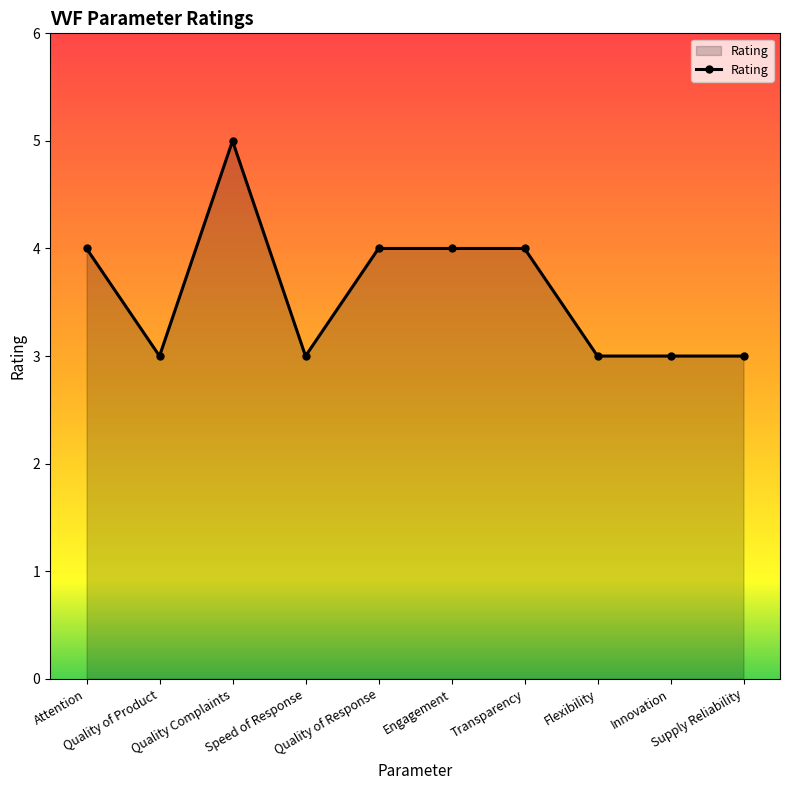

What is the greatest value displayed?

5